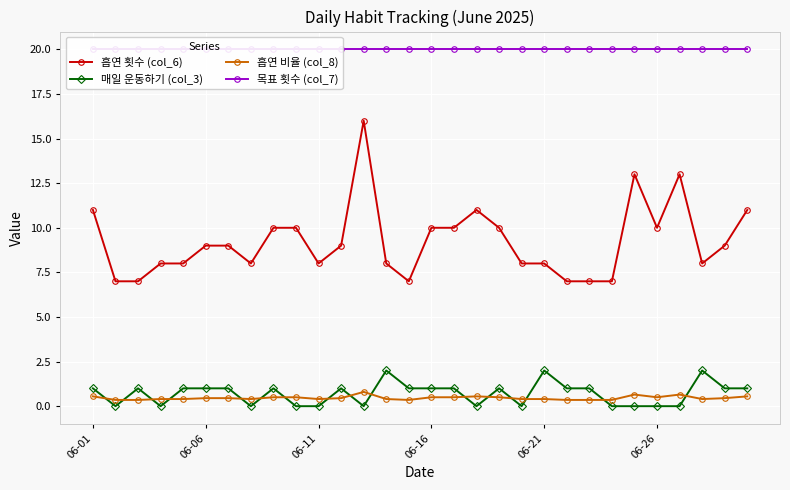

What is the maximum value shown in the chart?

20.0